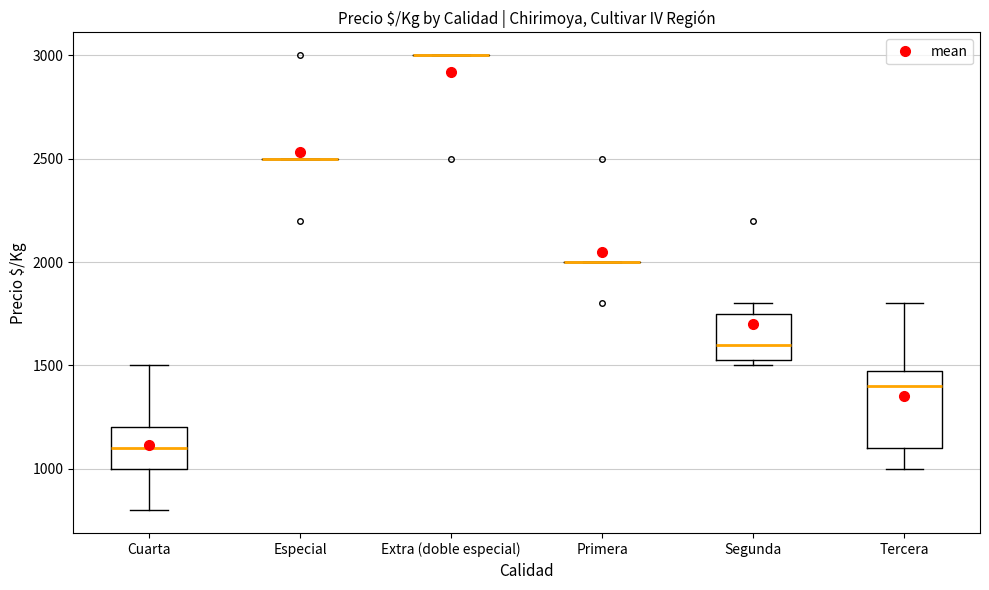

Comparing the boxes themselves (not the whiskers), which one is the tallest?

Tercera